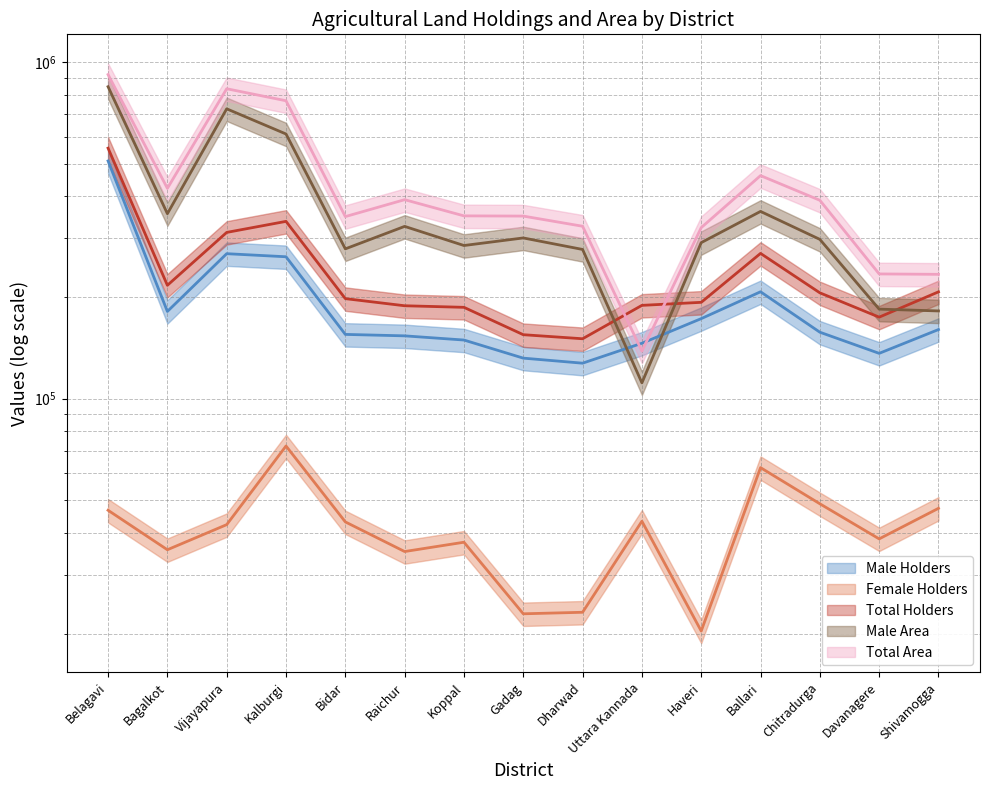

True or false: Female Holders has more than 0 points higher than both neighbors.

True